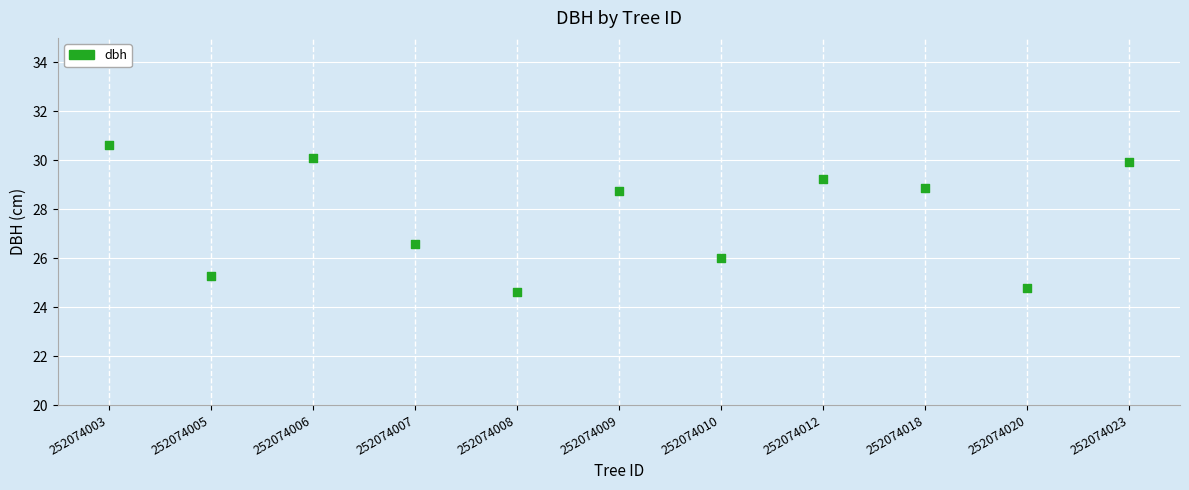

What is the range of Y values (max minus min)?

6.0